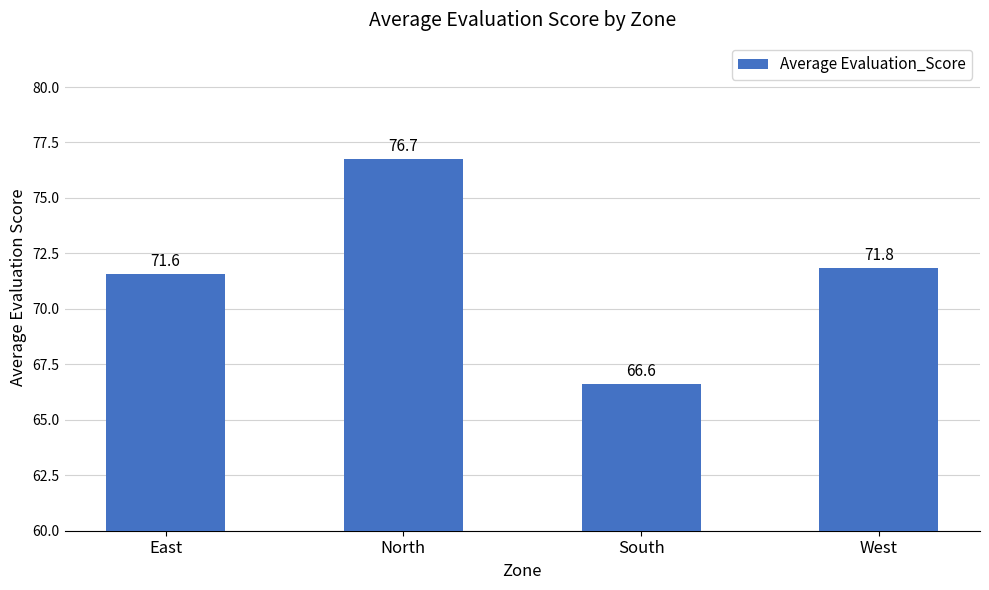

How many bars are there in total?

4